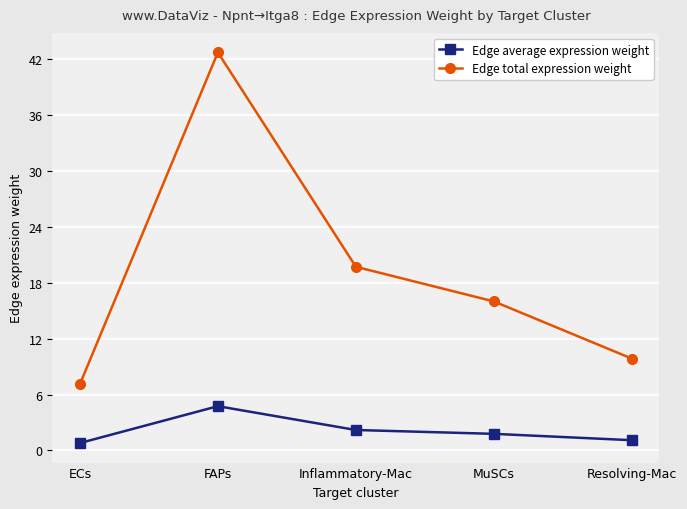

True or false: Edge total expression weight has a value of 7.1 at ECs.

True